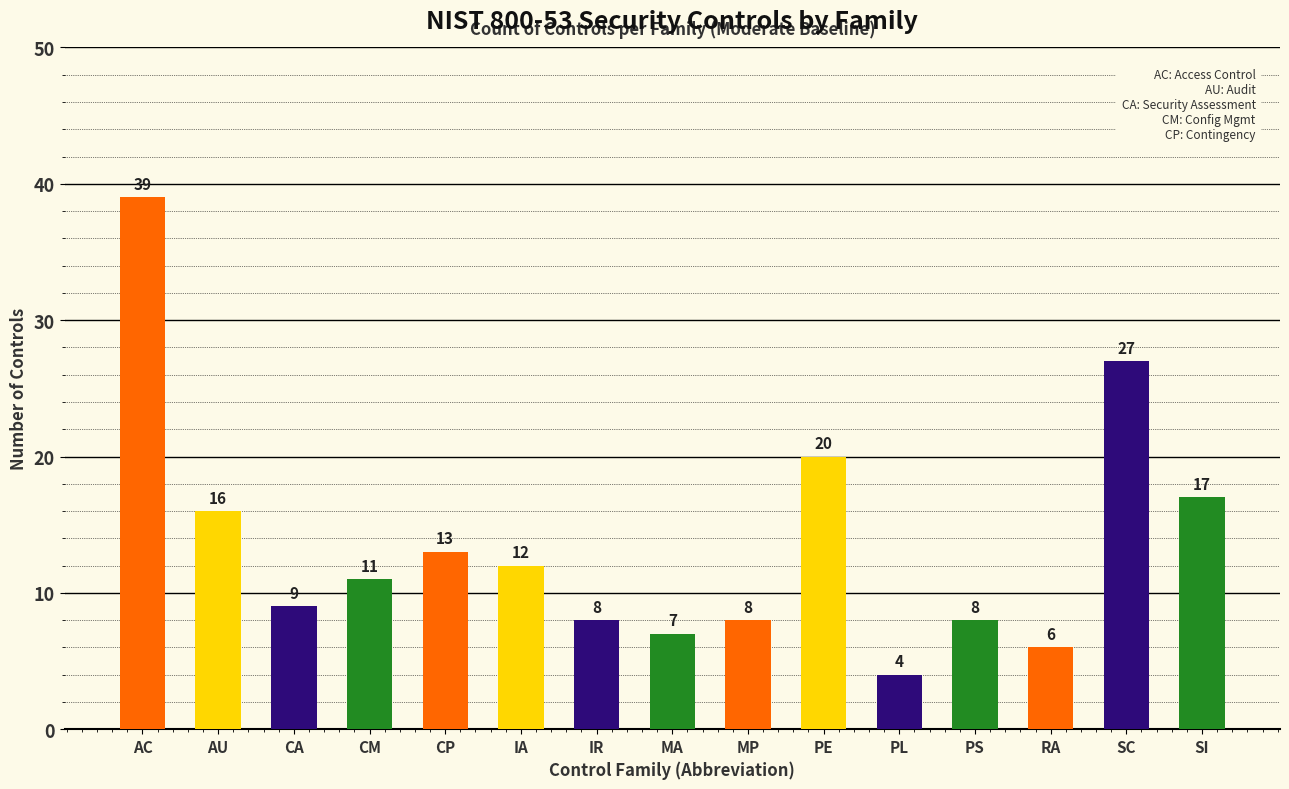

What is the maximum value shown in the chart?

39